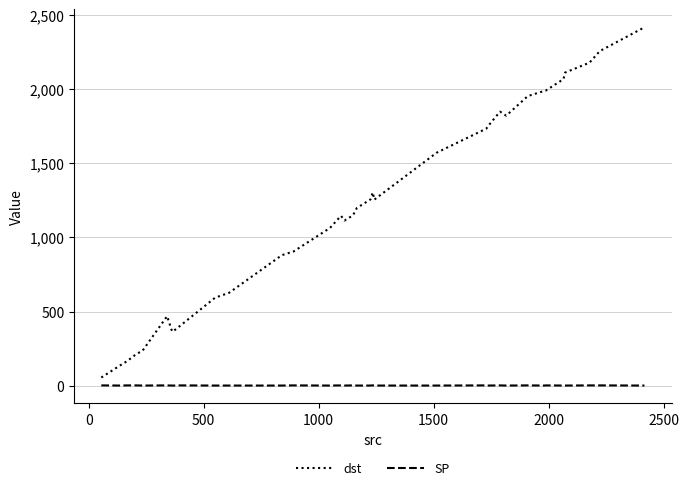

True or false: SP and dst intersect in this chart.

False